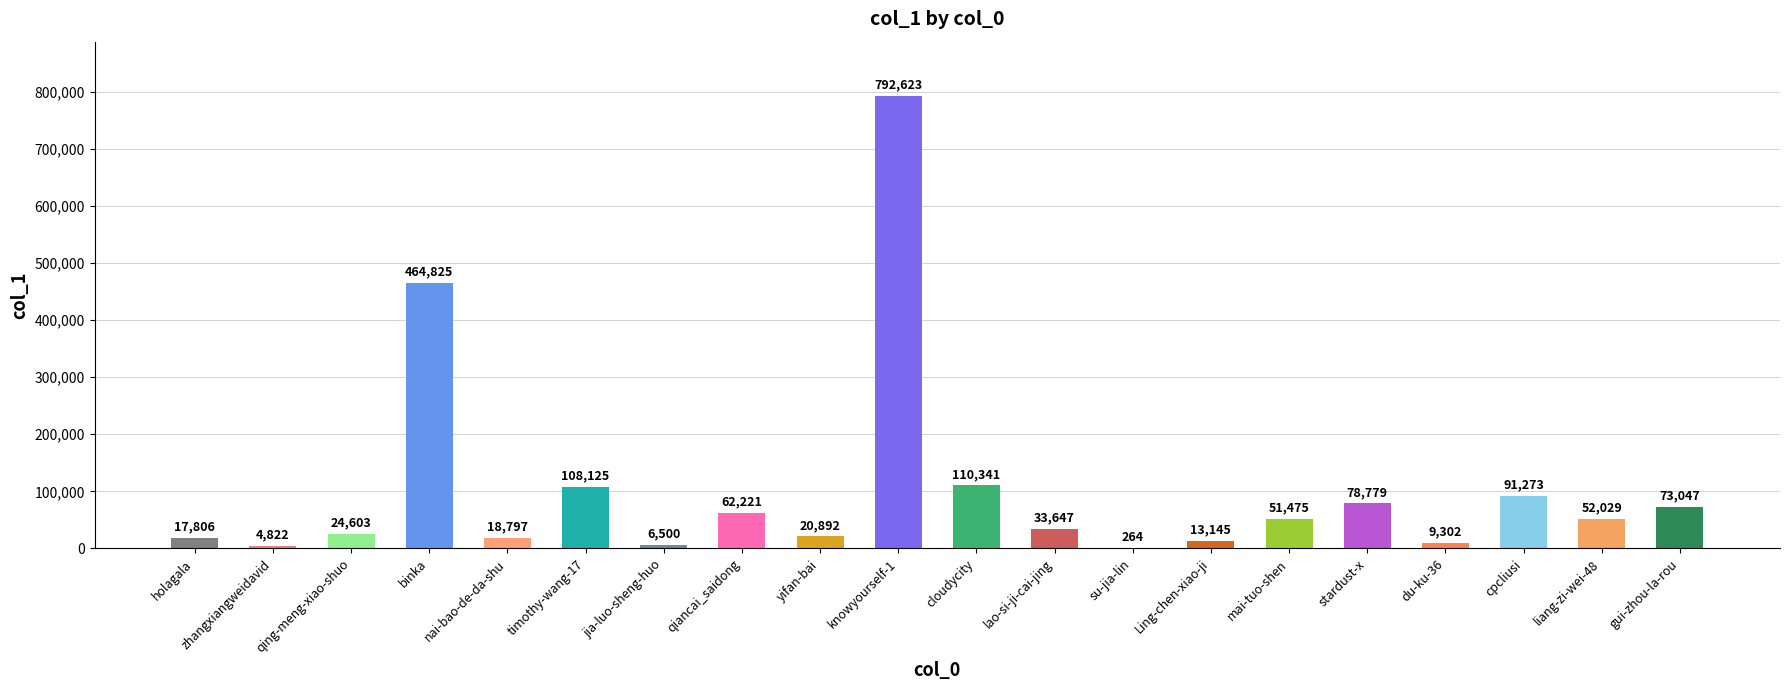

What is the change in value from su-jia-lin to cpcliusi?

+91009